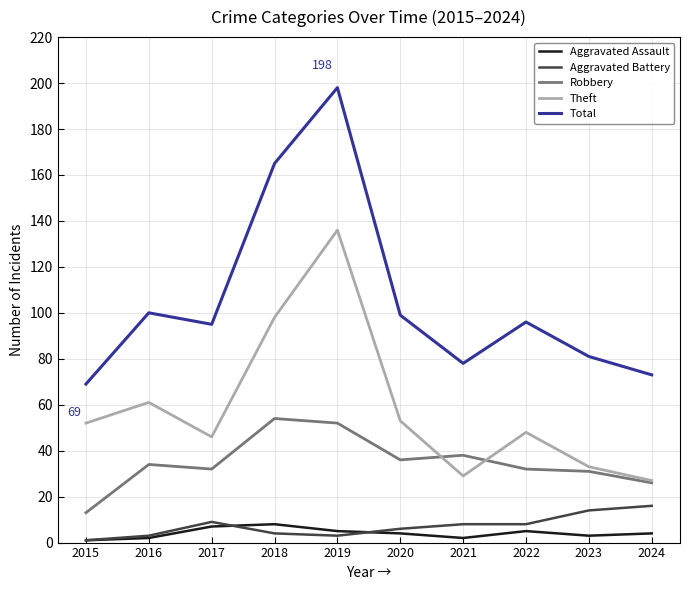

Between 2018 and 2020, which series saw the biggest shift?

Total